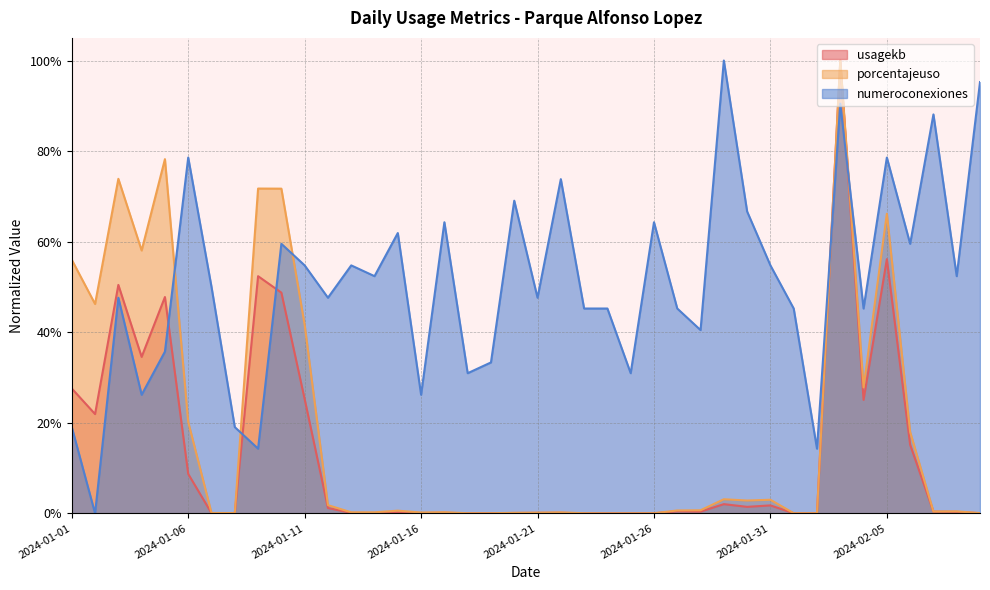

How many times do numeroconexiones and usagekb cross each other?

5